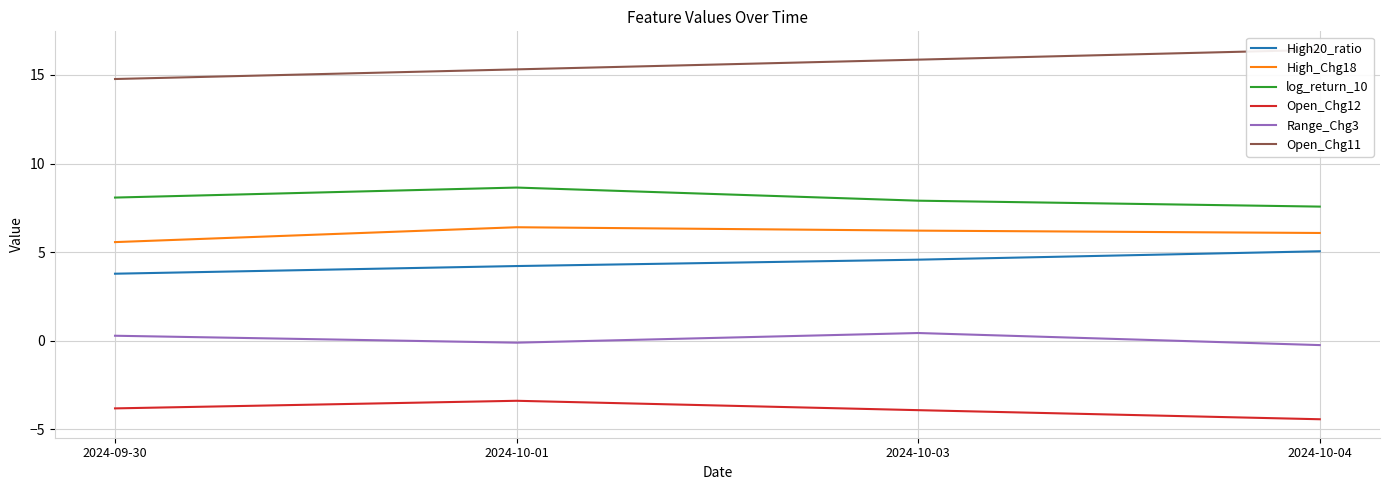

Does the chart display data point markers on the line(s)?

No